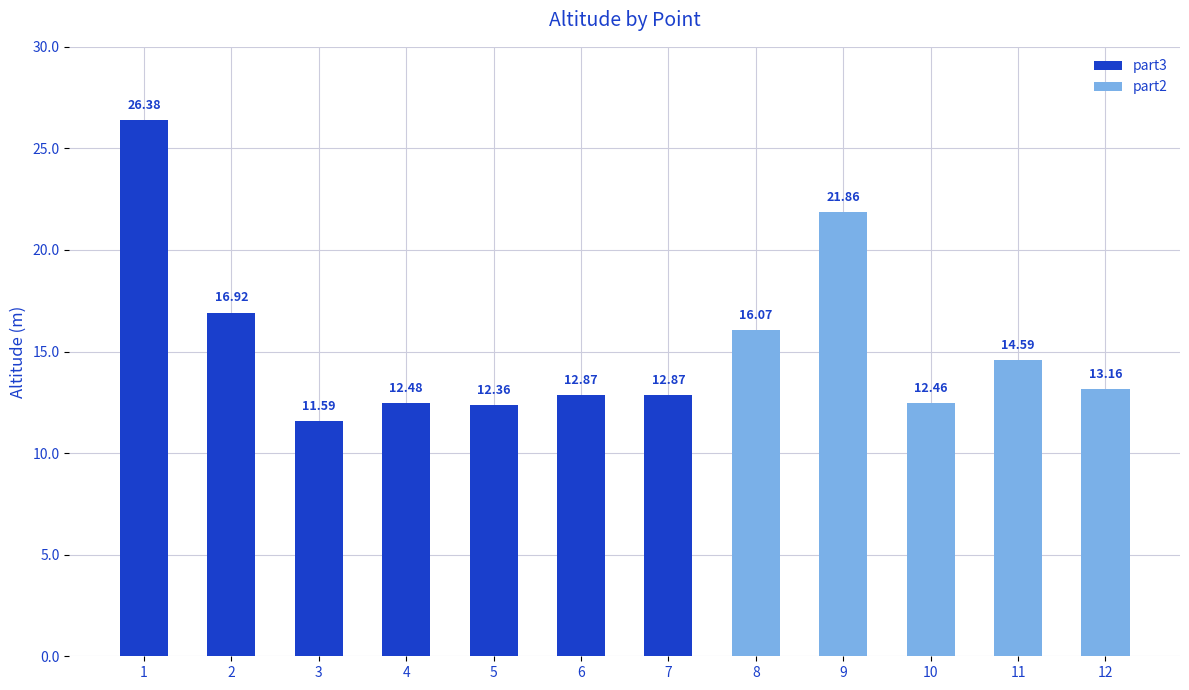

Reading left to right, transcribe all the data shown in this chart.

1=26.4	2=16.9	3=11.6	4=12.5	5=12.4	6=12.9	7=12.9	8=16.1	9=21.9	10=12.5	11=14.6	12=13.2